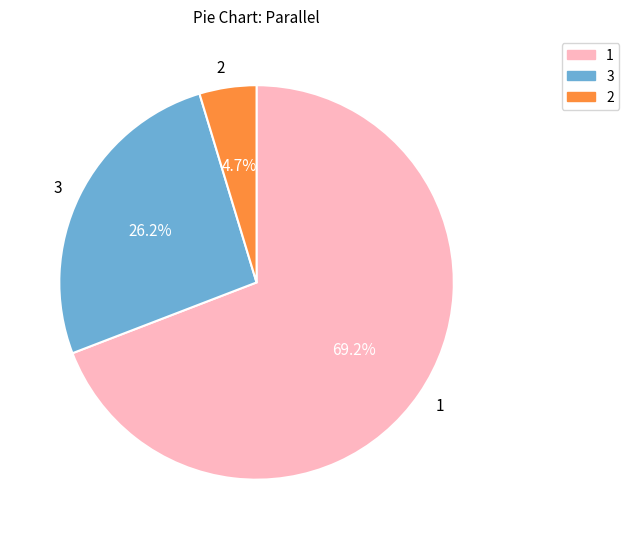

What percentage is the 1 slice, to the nearest percent?

69%